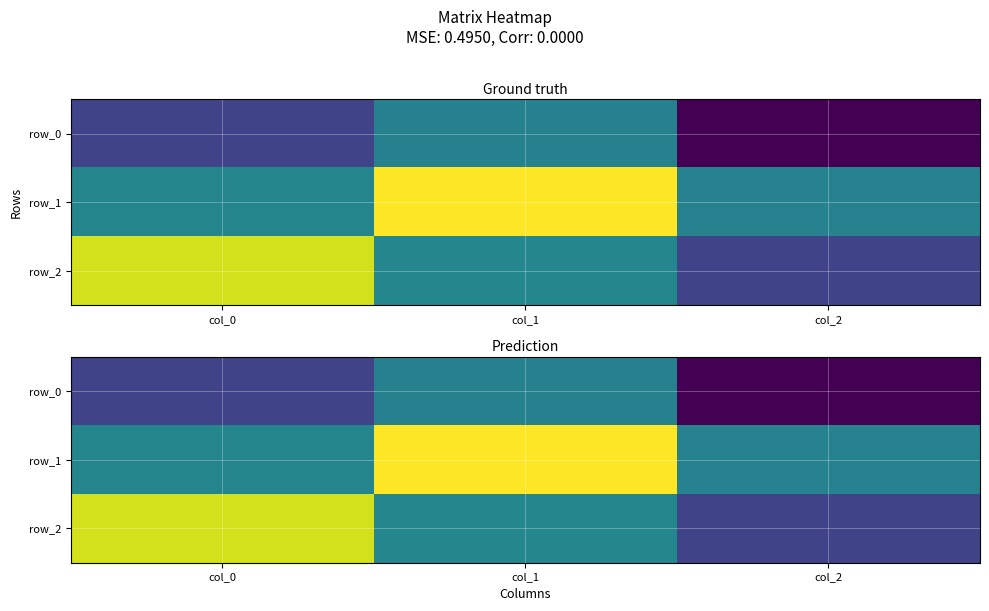

At how many categories does at least one series exceed 0?

2